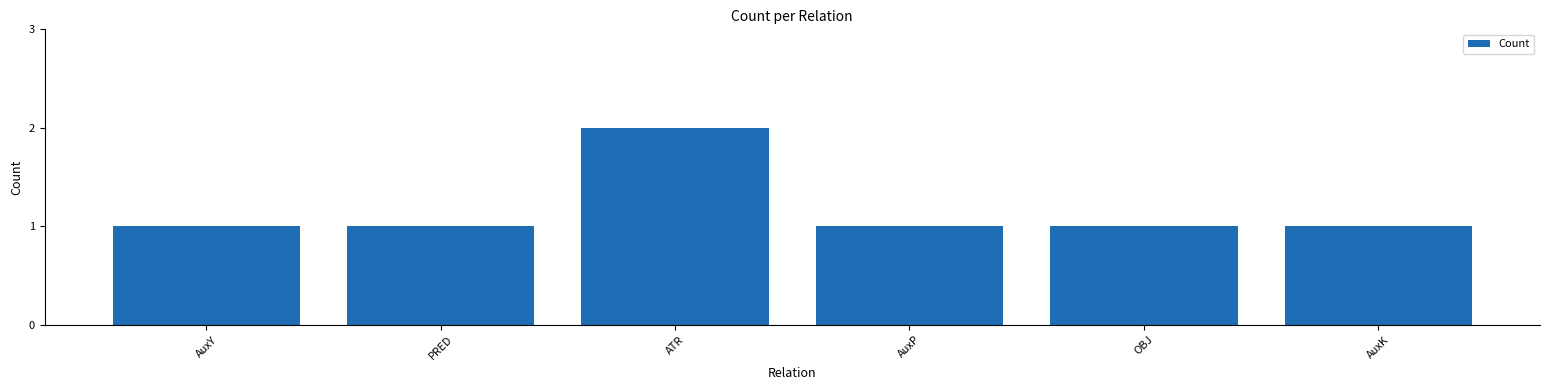

Approximately how many times larger is the value at AuxY compared to AuxK?

1.0